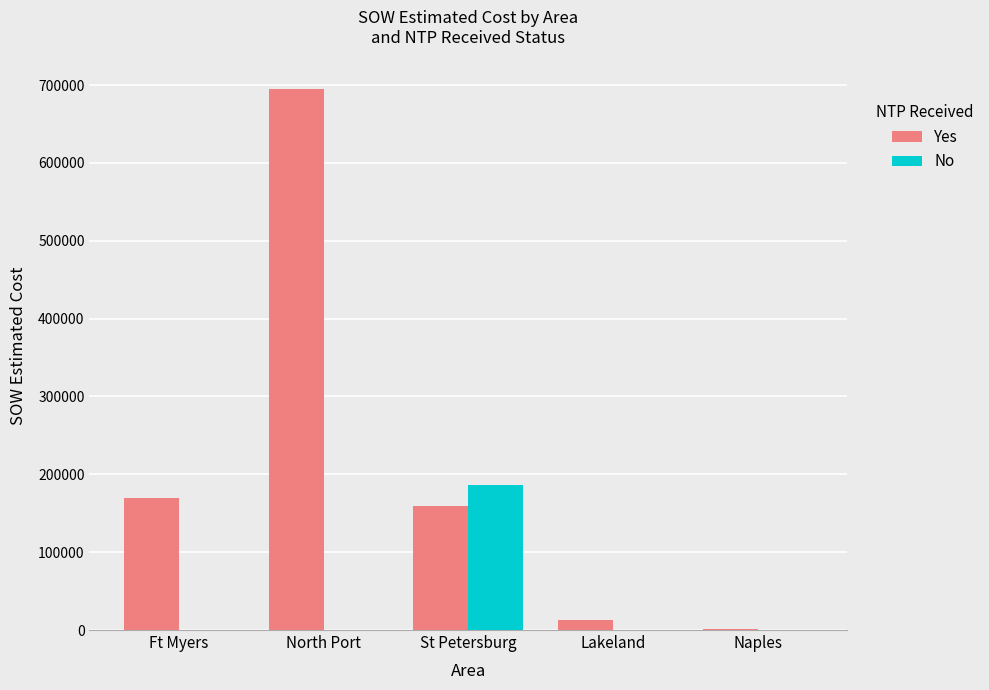

Which label corresponds to the largest value in the chart?

North Port